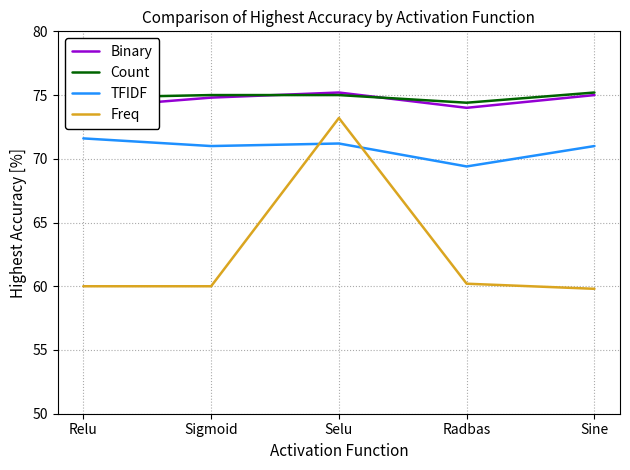

Which has a higher value, Selu or Sigmoid?

Selu